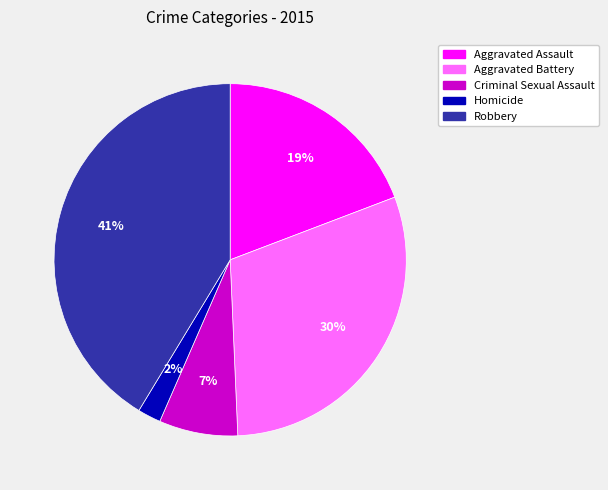

To the nearest percent, what is the average slice percentage?

20%